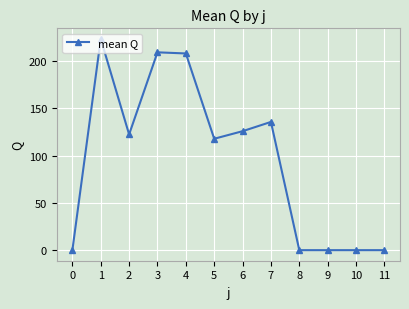

At which category does the data reach its first local peak?

1